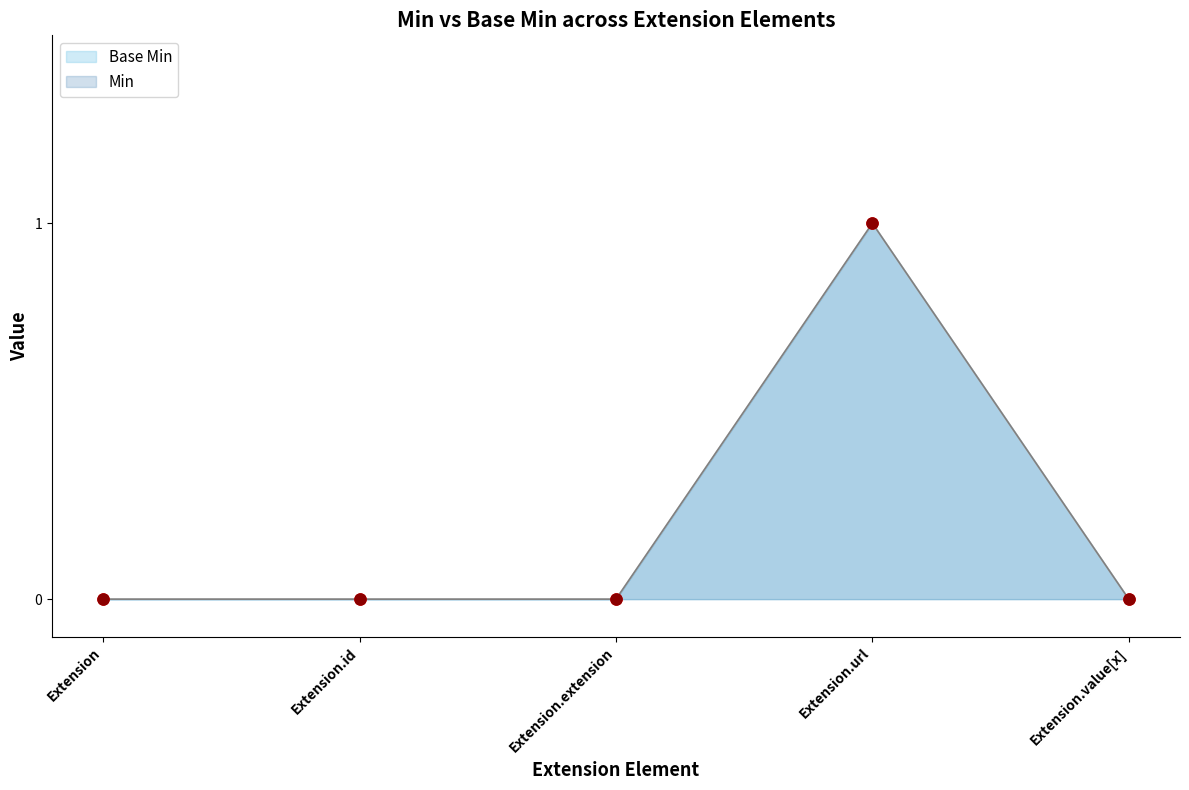

At how many categories does at least one series exceed 0?

1